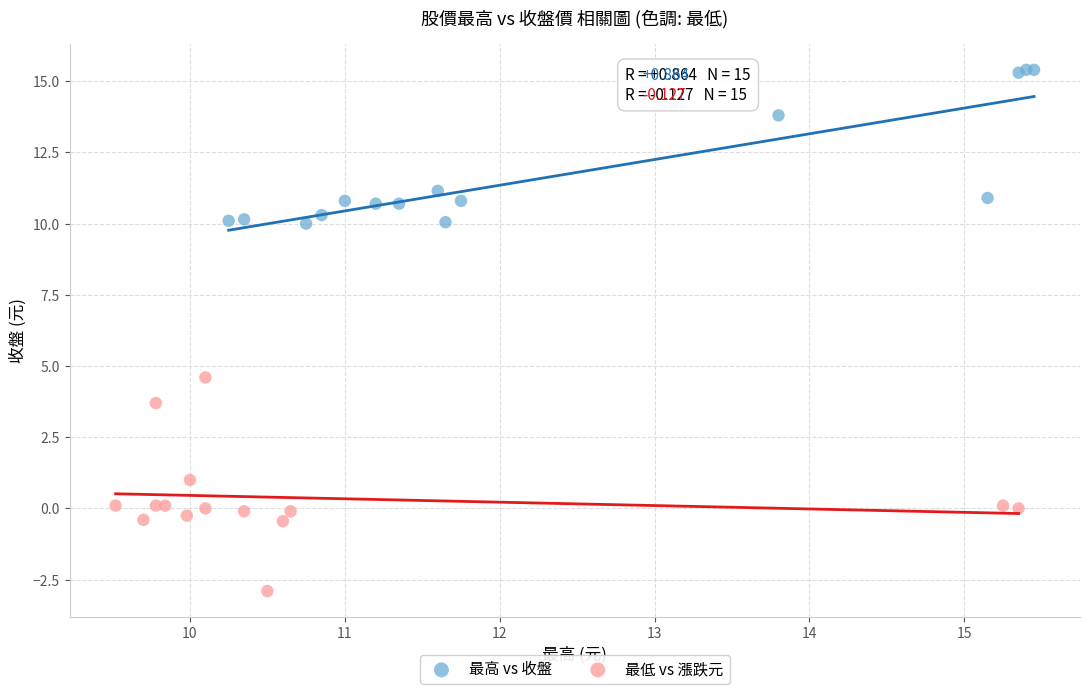

Which series contains the lowest Y value?

最低 vs 漲跌元